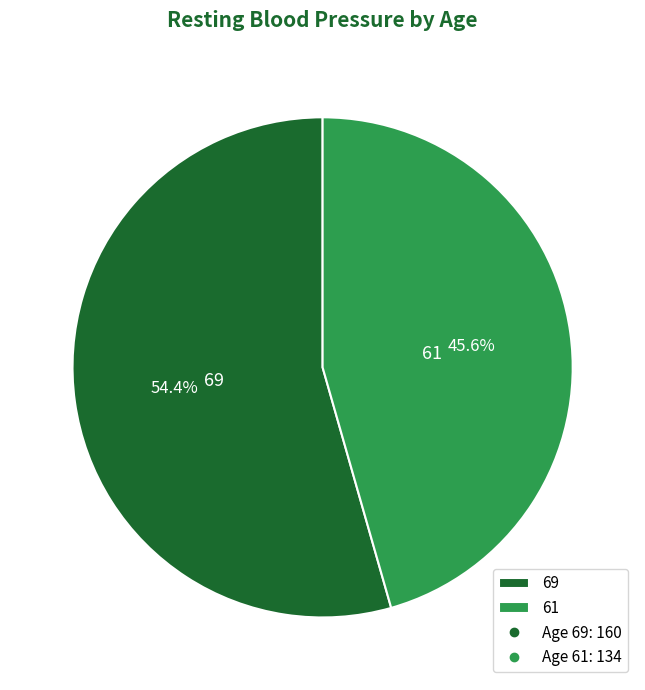

To the nearest percent, what is the difference between the largest and smallest slice percentages?

9%